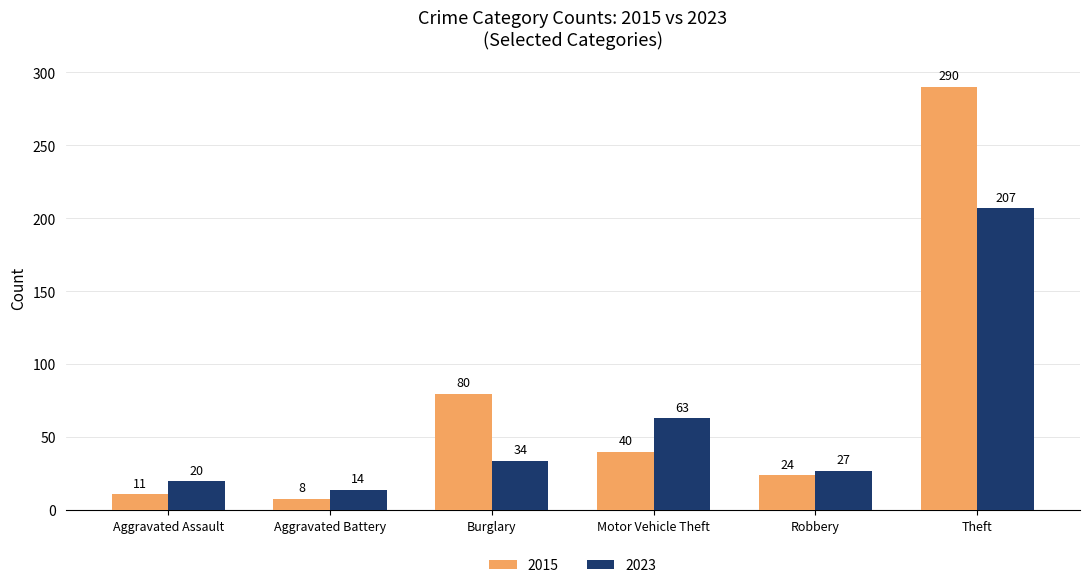

Between Aggravated Assault and Aggravated Battery, which series saw the biggest shift?

2023